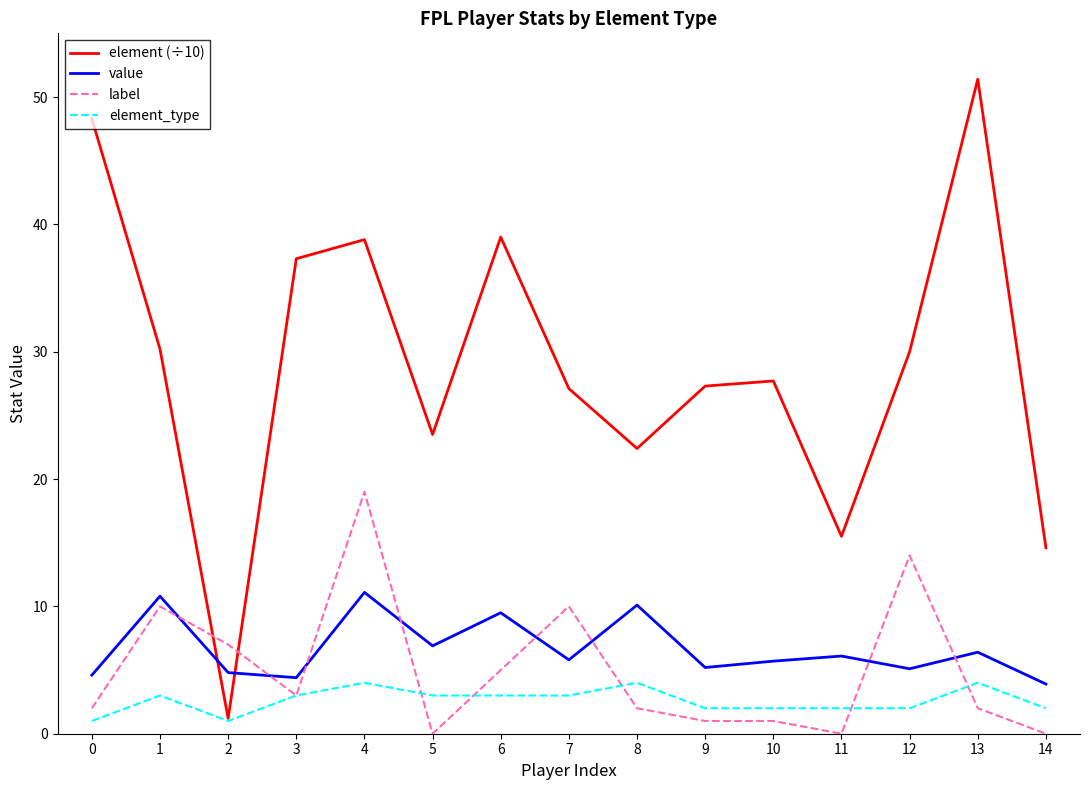

The label series shows 8.6 at 6. True or false?

False